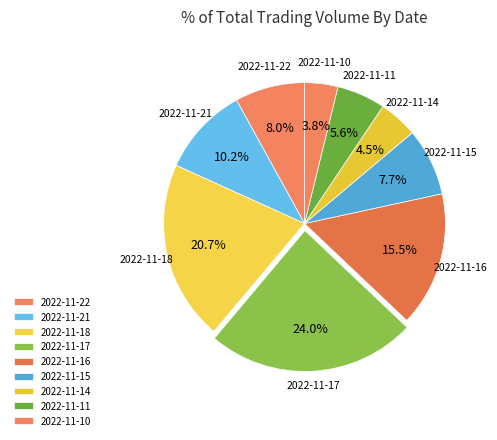

Which category has the smallest portion of the pie?

2022-11-10